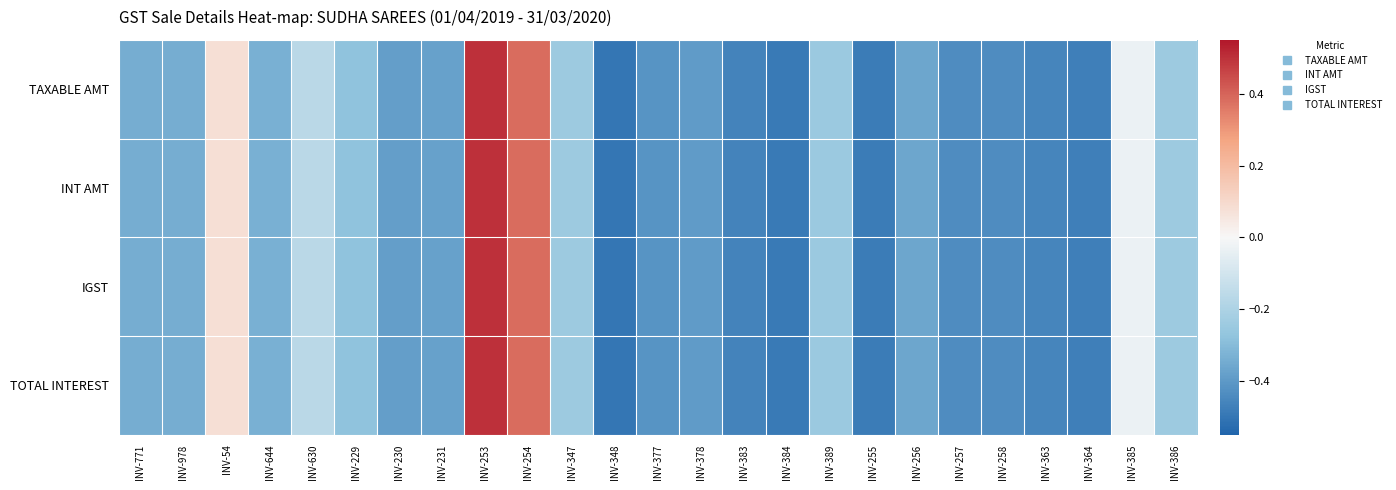

Which series has the largest range (max minus min)?

TAXABLE AMT